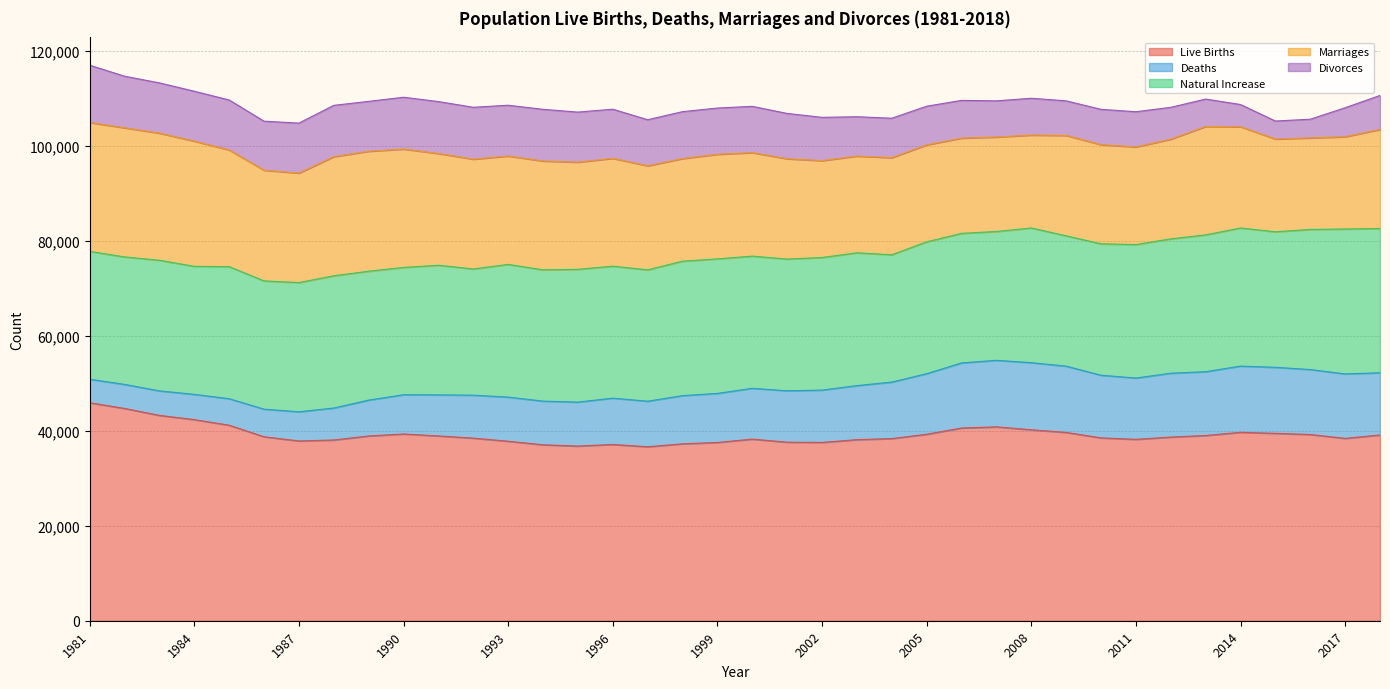

What is the total value across all series at 1993?

108574